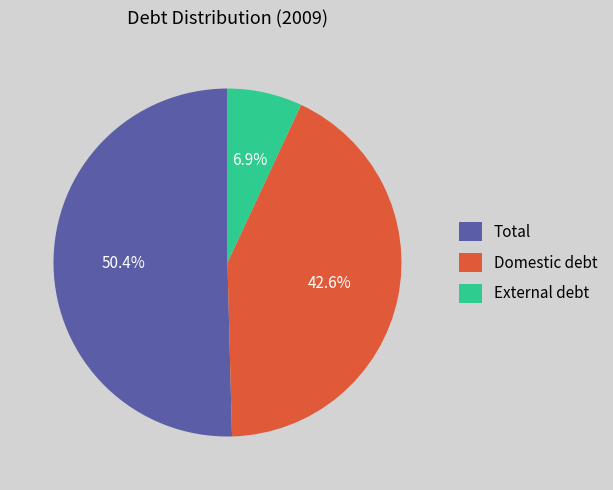

To the nearest percent, what is the combined percentage of External debt and Total?

57%